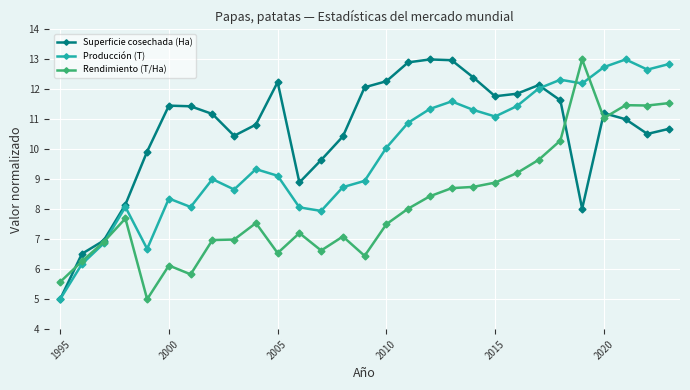

What is the value of the Rendimiento (T/Ha) point at the 17th from the left?

8.0